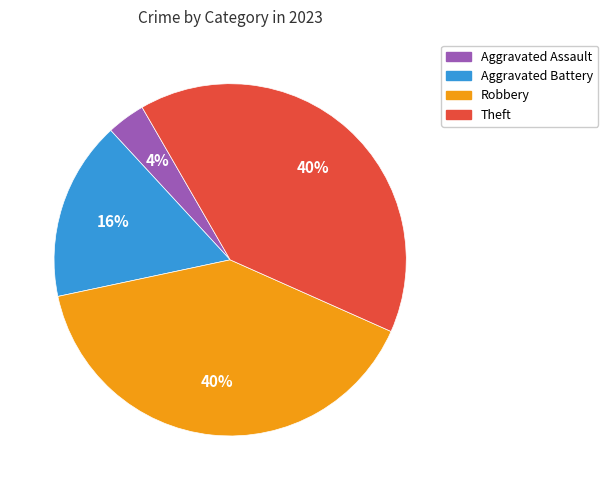

The Aggravated Assault slice represents 4% of the pie. True or false?

True